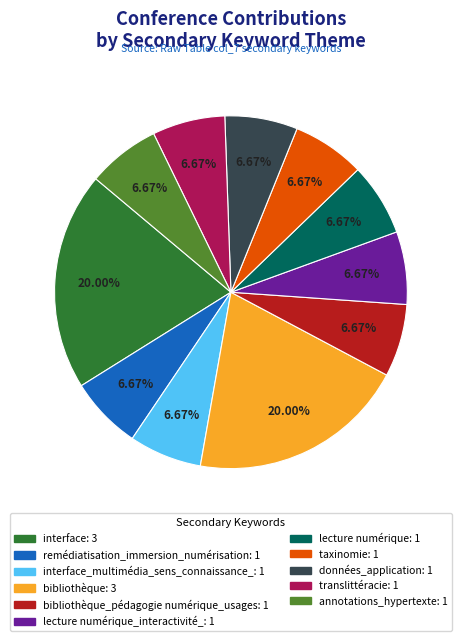

Does any single category account for the majority?

No